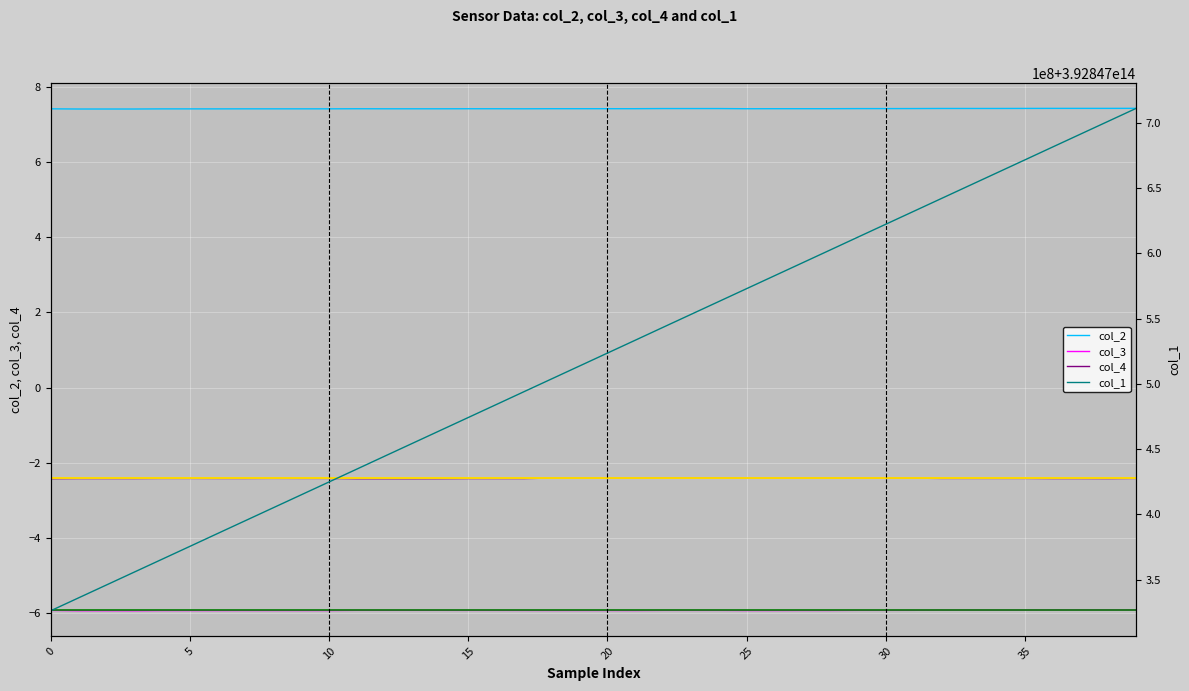

The col_3 series shows -5.9 at 27. True or false?

True